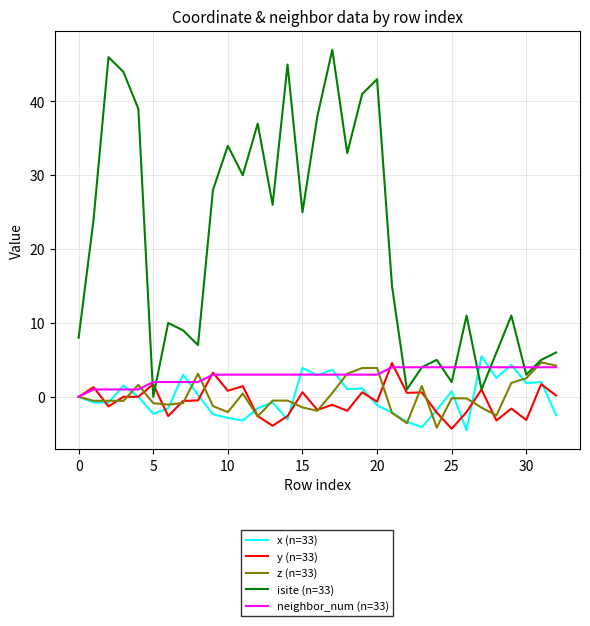

Which series has the largest total across all categories?

isite (n=33)